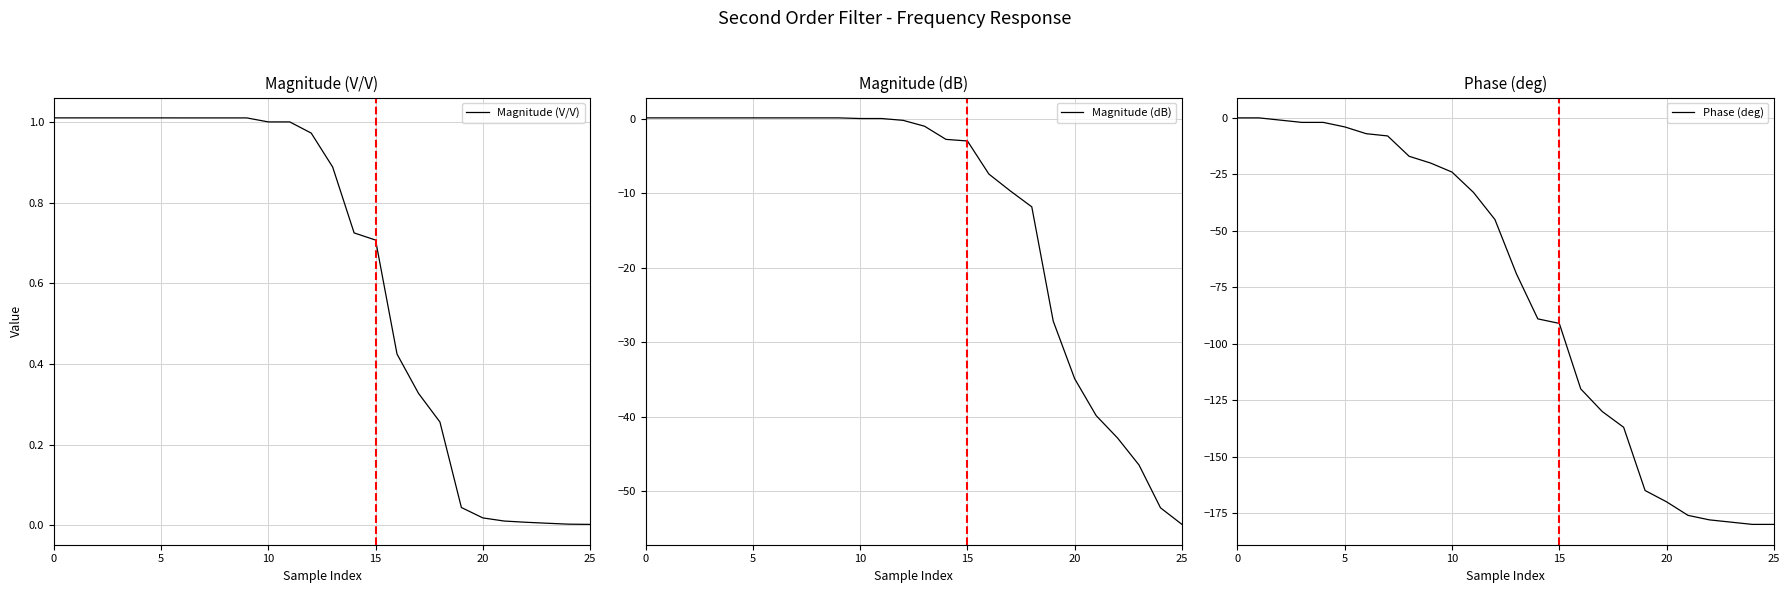

How many distinct data groups are displayed?

3